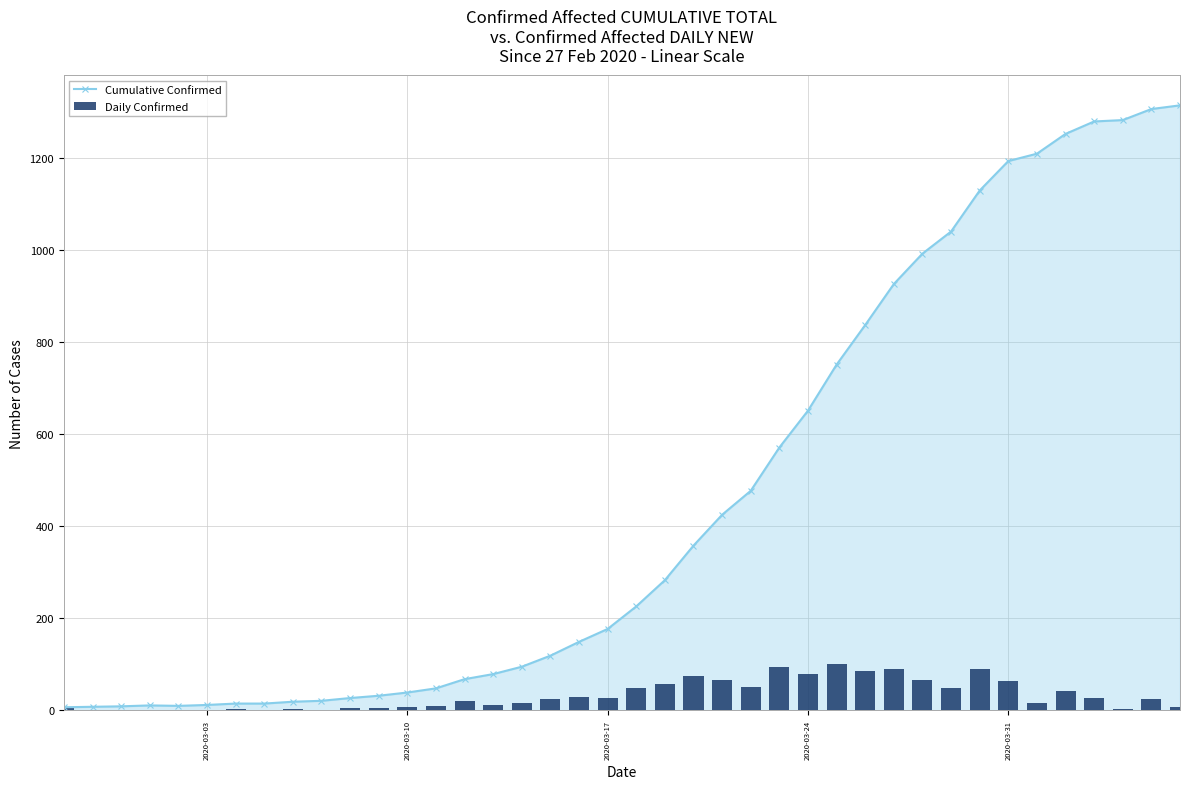

Which series has the largest range (max minus min)?

Cumulative Confirmed